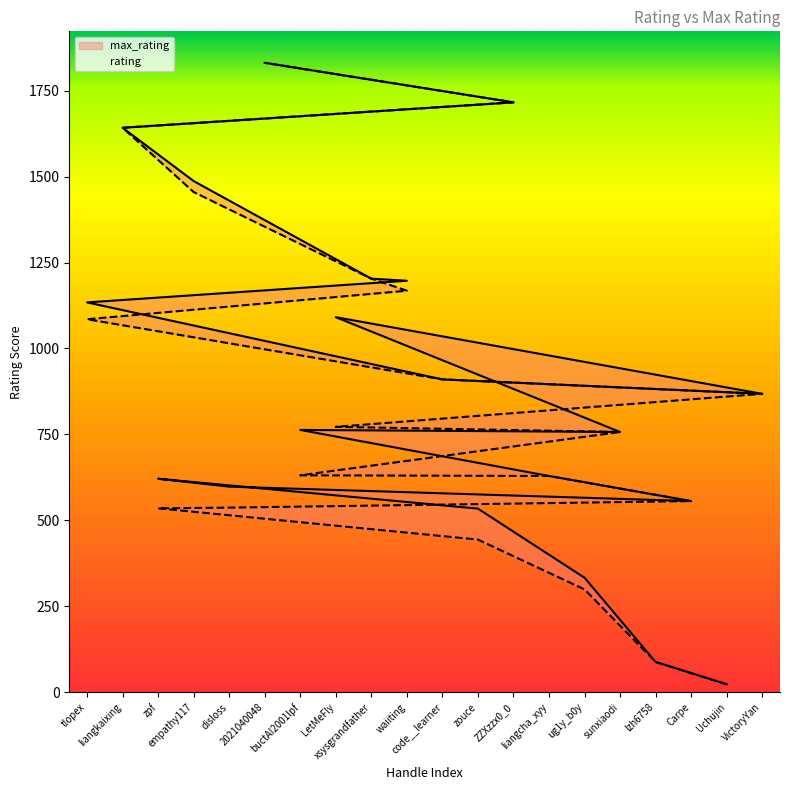

At which label is rating closest to 927?

code__learner